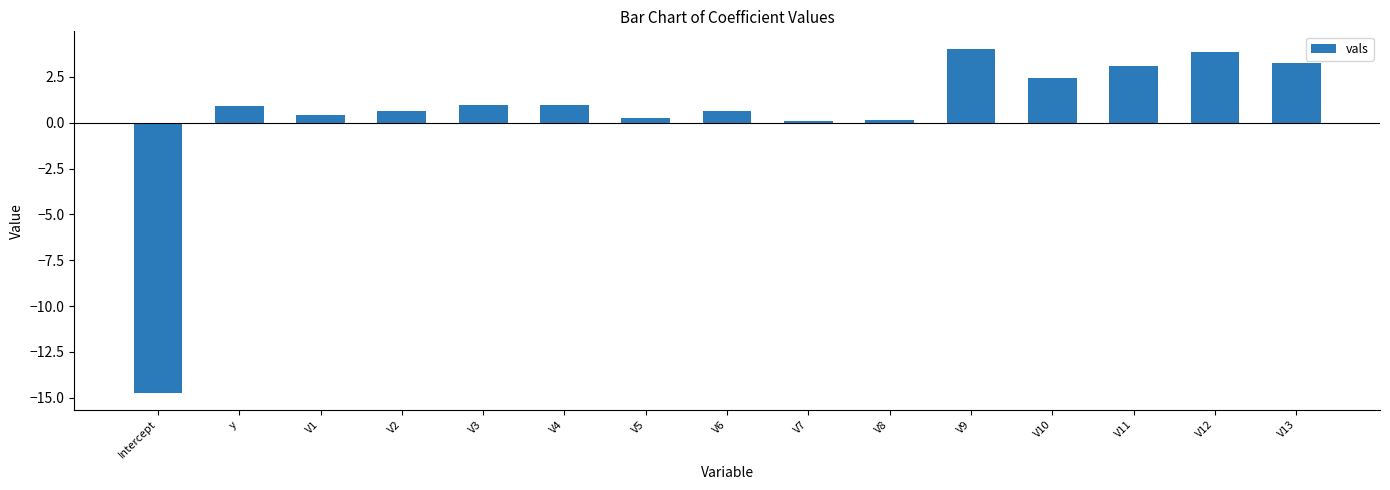

The value at V9 is 4.0. True or false?

True